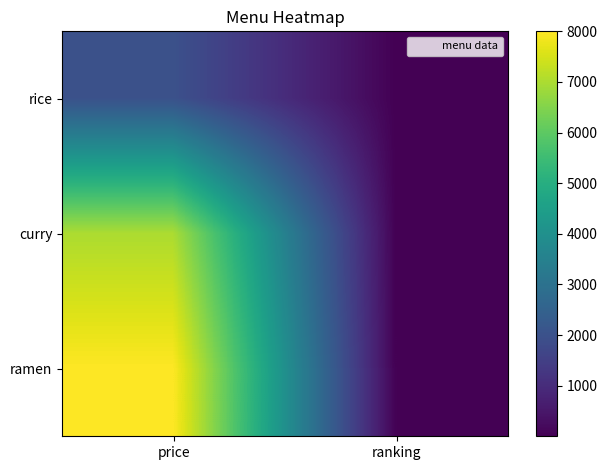

List the series in order of their peak value, lowest first.

rice, curry, ramen